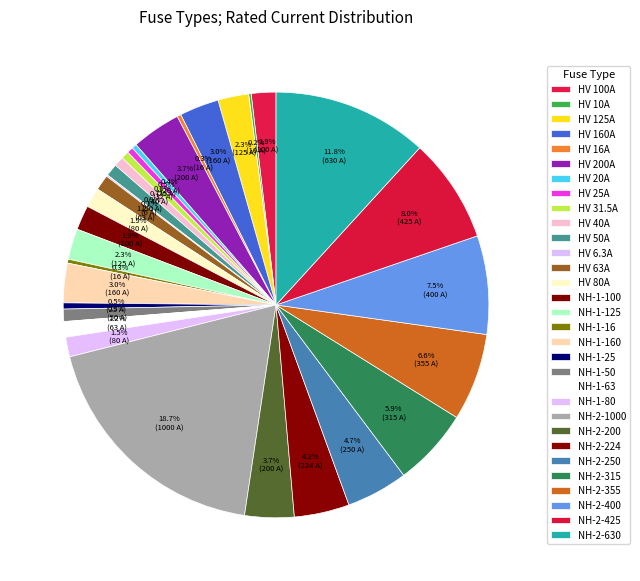

Is the sum of NH-2-224 and NH-2-425 greater than half?

No